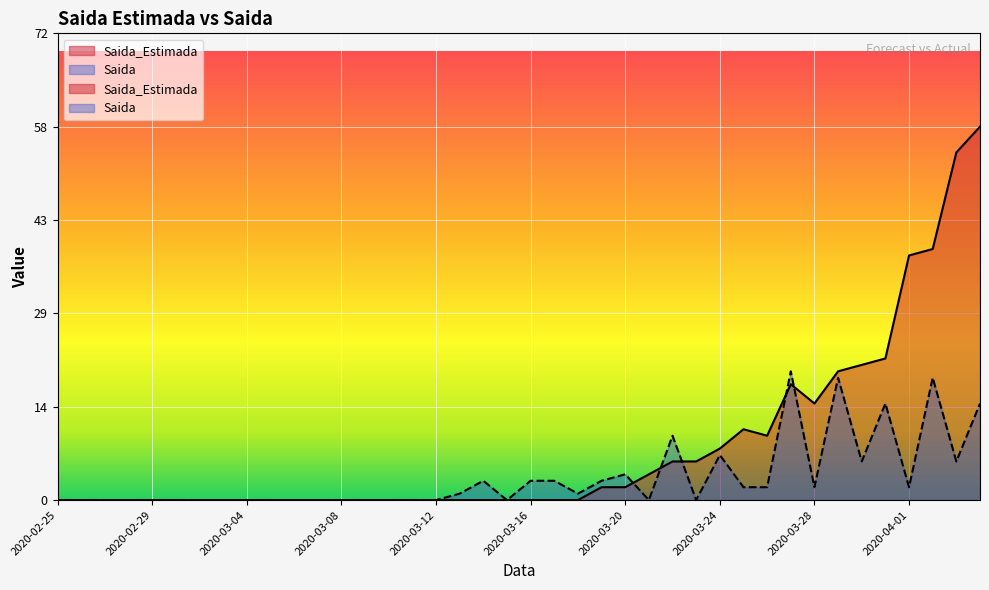

True or false: Saida has a value of 1 at 2020-03-28.

False